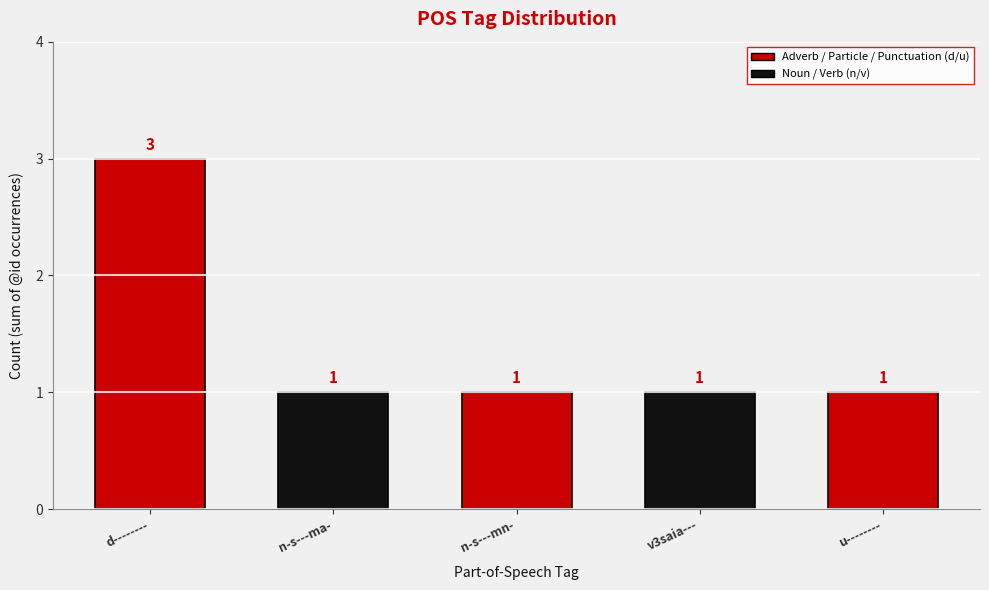

Rank the categories by value from highest to lowest.

d--------, n-s---ma-, n-s---mn-, v3saia---, u--------